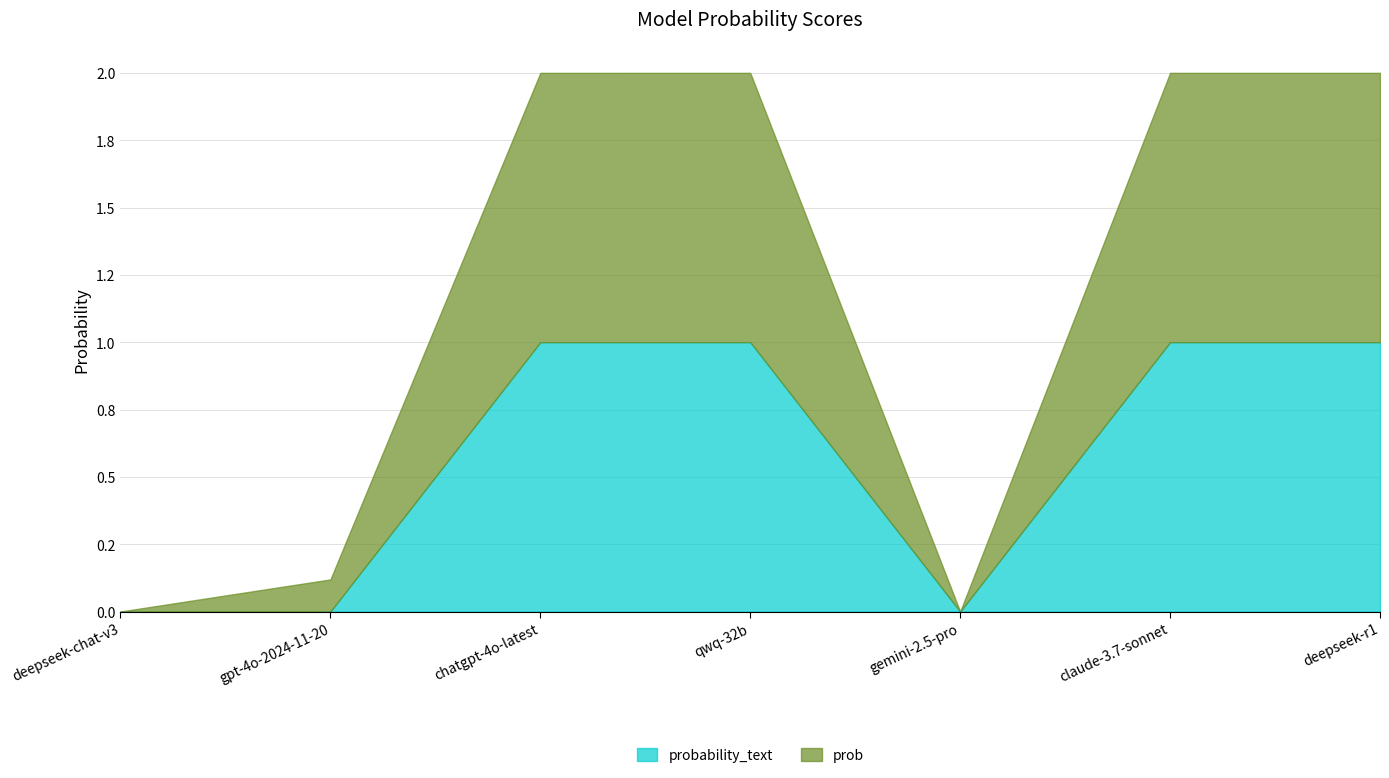

What is the difference between the maximum and minimum values in the probability_text series?

1.0